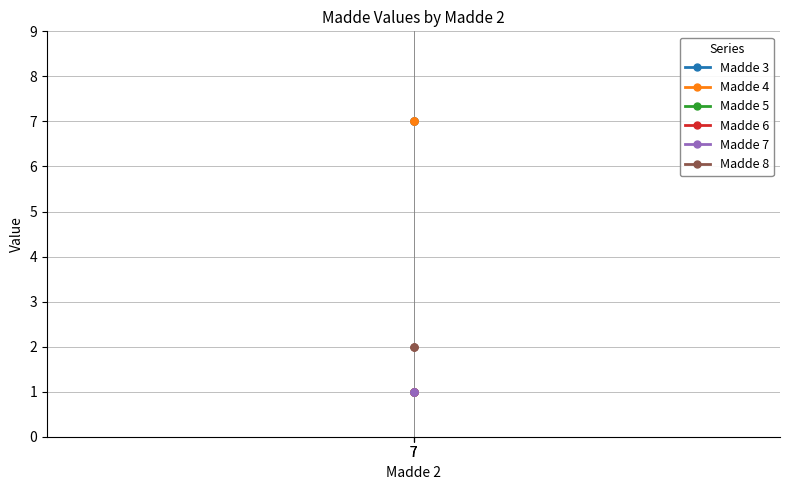

What is the total value across all series at 7?

19